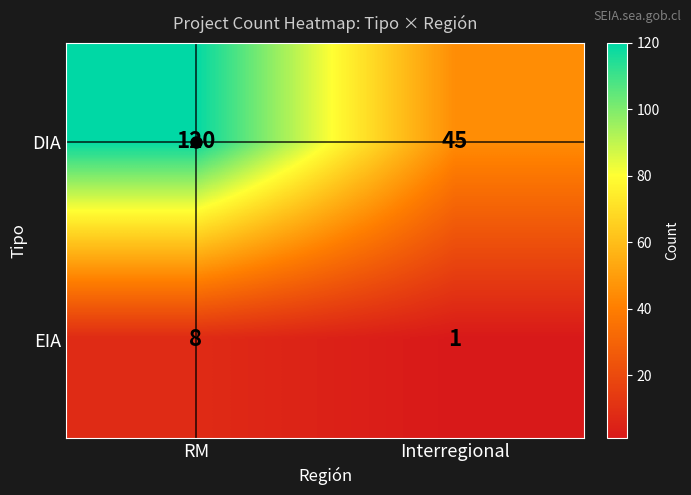

At Interregional, list the series in order from largest to smallest.

DIA, EIA